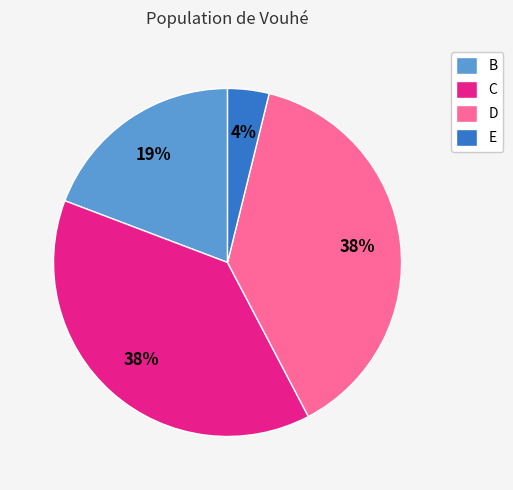

To the nearest percent, what is the combined percentage of C and D?

77%